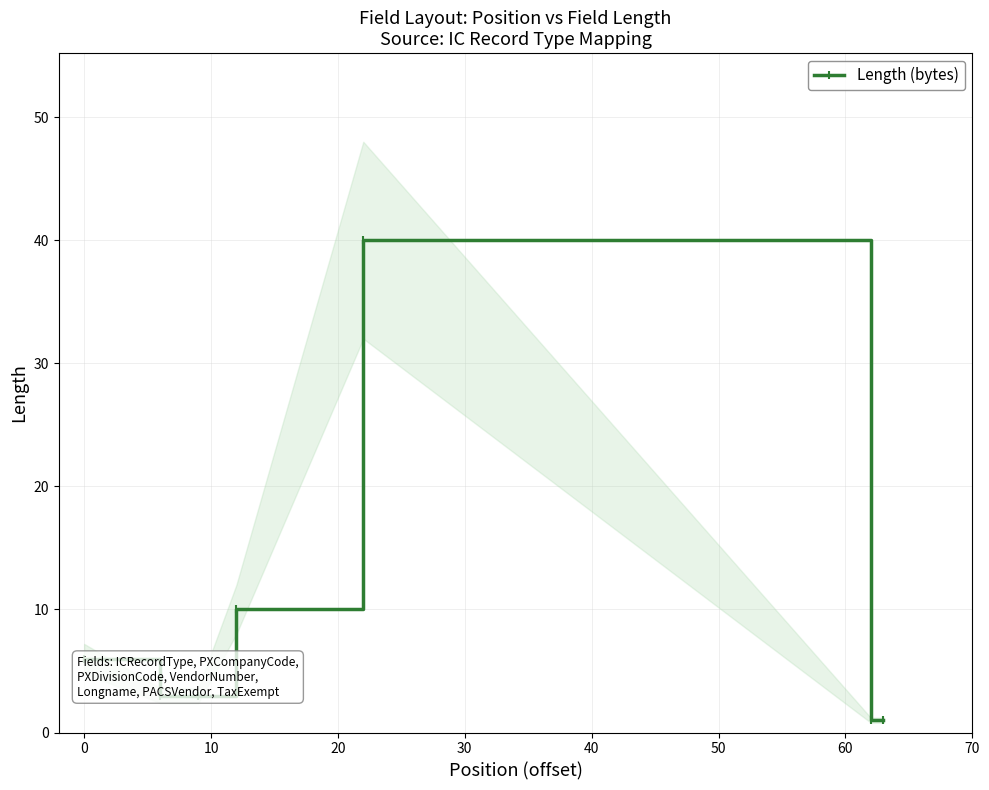

How many interior local peaks (higher than both neighbors) does the data have?

1